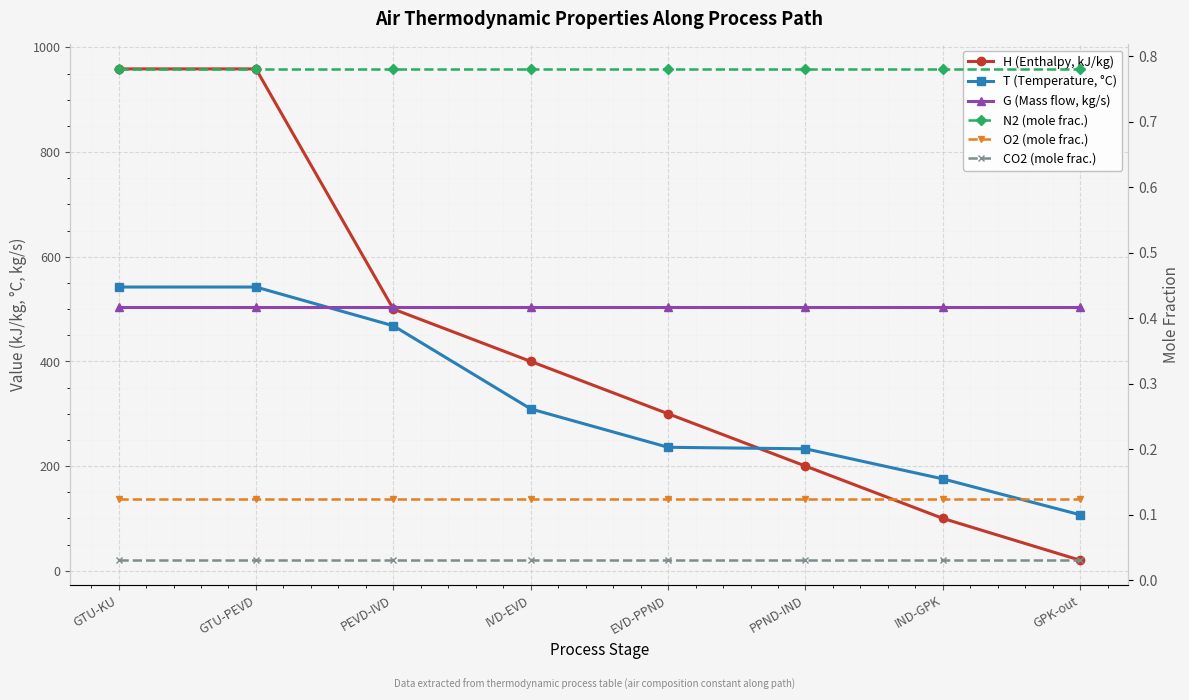

True or false: N2 (mole frac.) has more than 2 points higher than both neighbors.

False